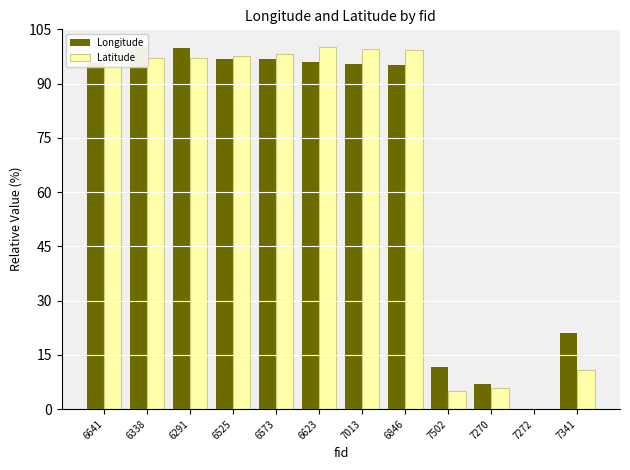

What value does the Latitude series have at 6291?

97.2